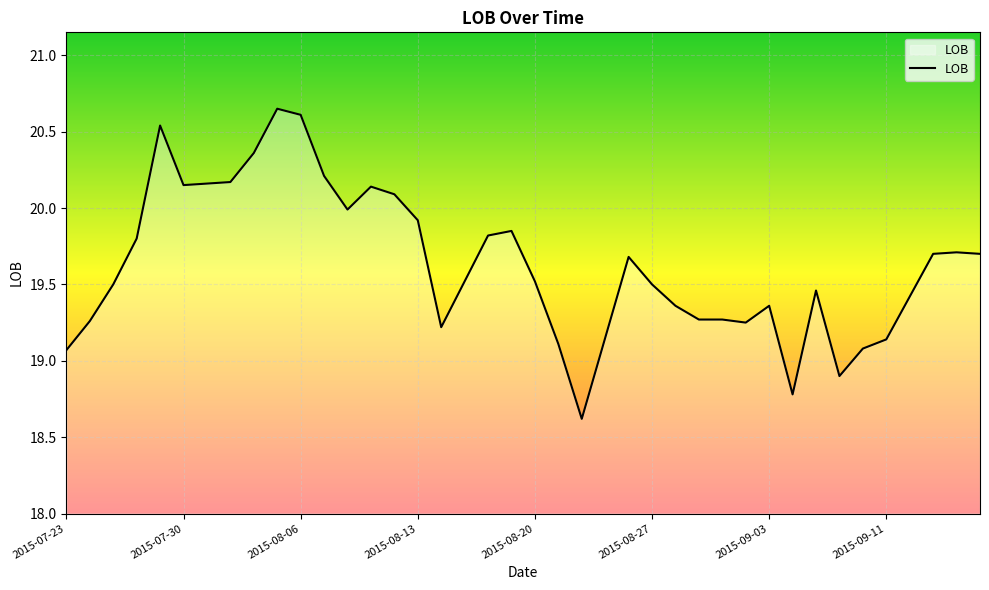

What is the minimum value shown in the chart?

18.6